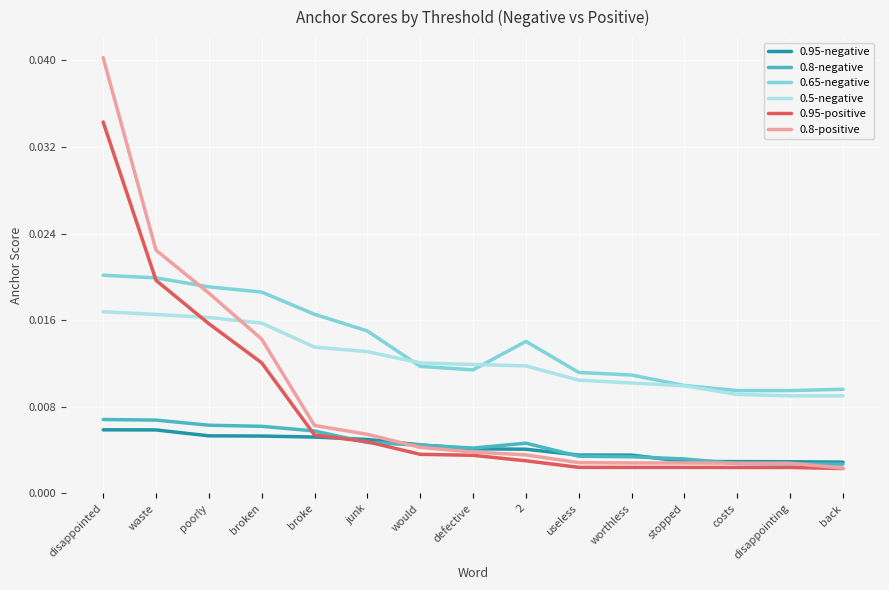

True or false: 0.5-negative and 0.8-negative cross at least once.

False